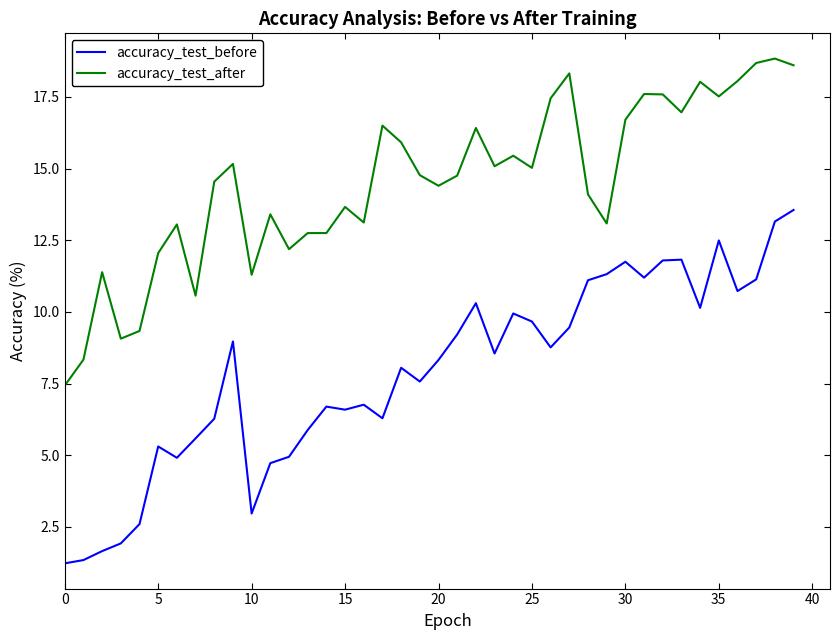

Which series has the largest total across all categories?

accuracy_test_after